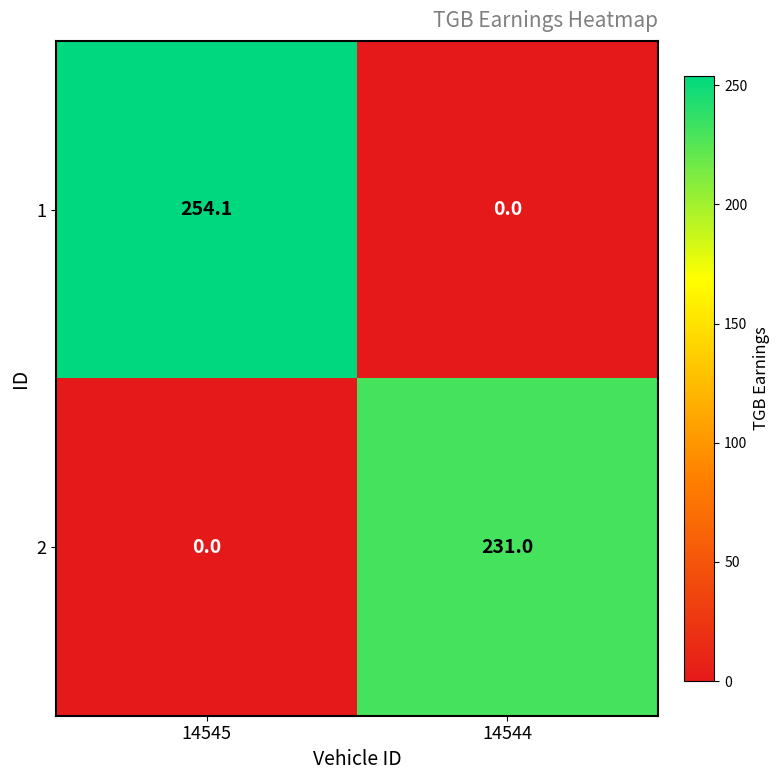

True or false: 2 has a value of -93.0 at 14545.

False